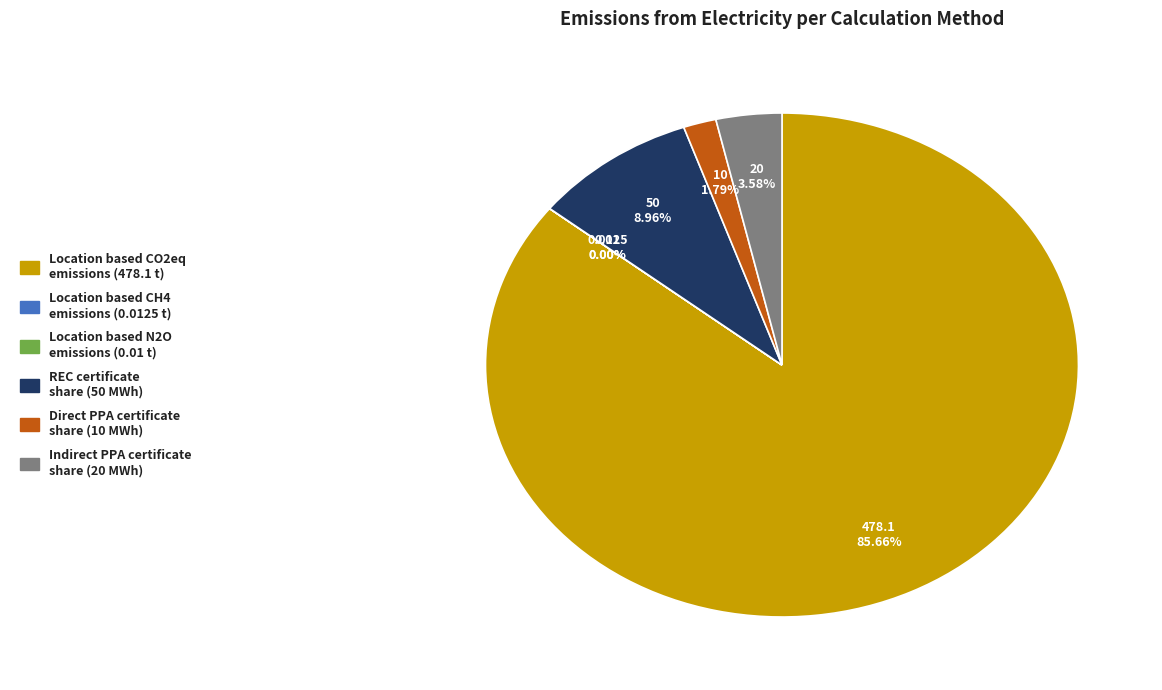

Does any single category account for the majority?

Yes